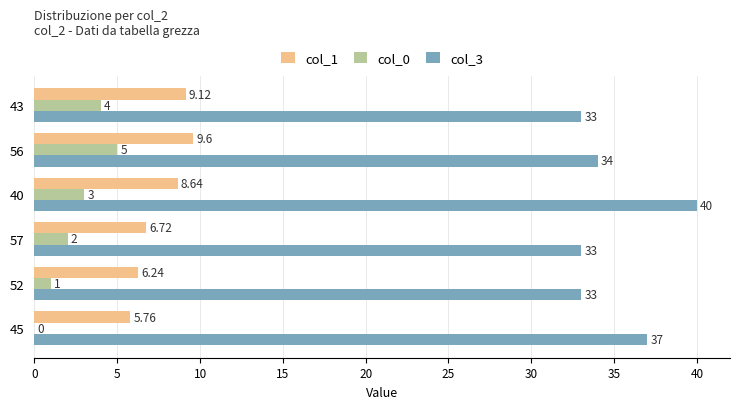

Is the value of col_1 at 43 greater than the value of col_0 at 43?

Yes